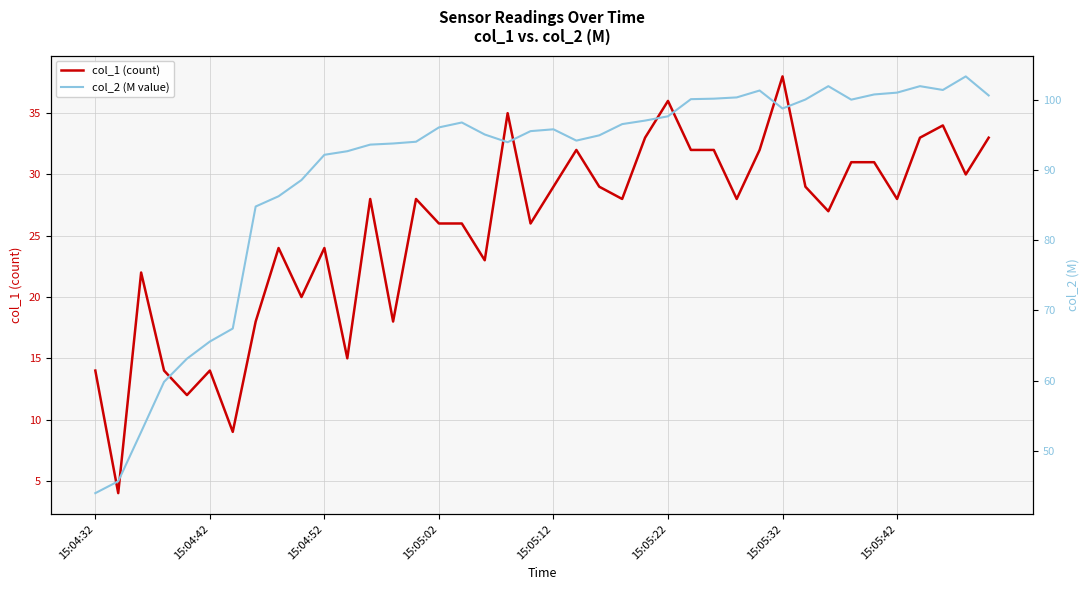

Does the chart have visible grid lines?

Yes